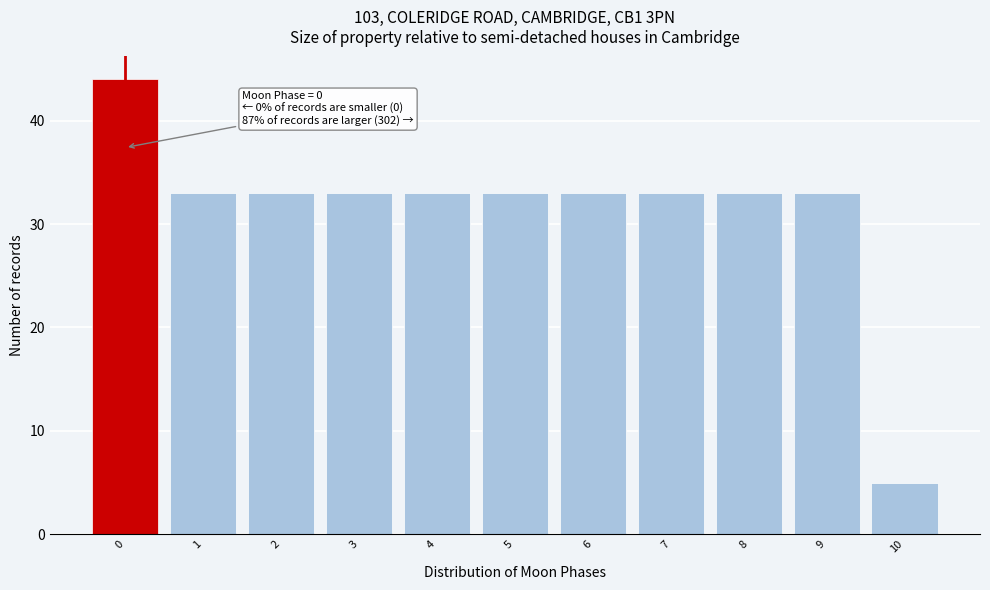

Over which range of the x-axis is the bar tallest?

-0.5 to 0.5